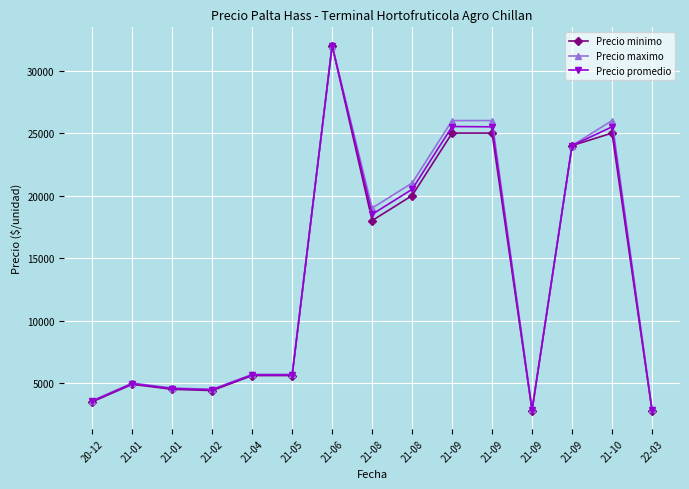

Where is the first local minimum for Precio maximo?

21-02